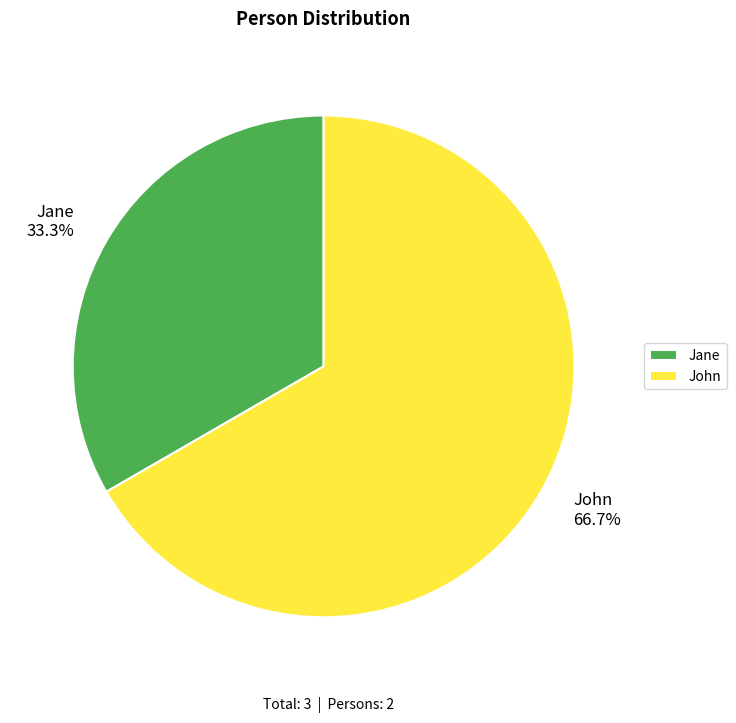

Which category has the smallest portion of the pie?

Jane